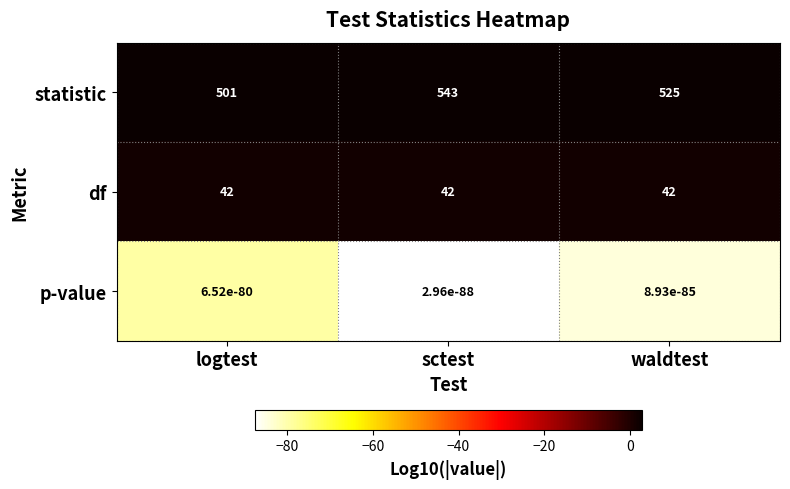

Rank the series at waldtest from lowest to highest value.

p-value, df, statistic